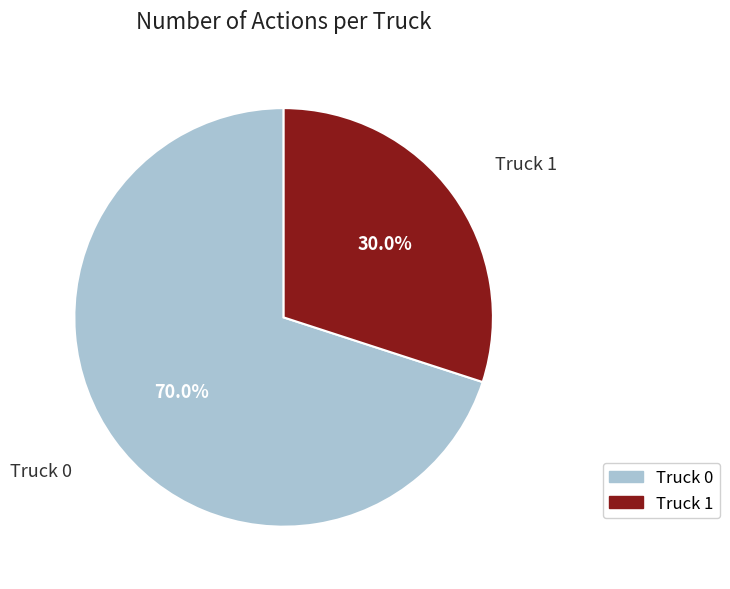

What is the smallest slice in the pie chart?

Truck 1